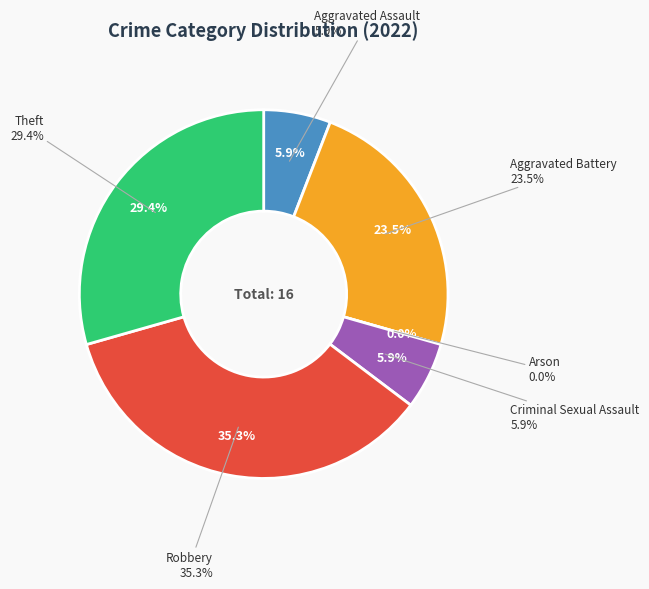

True or false: Theft accounts for 29% of the total.

True